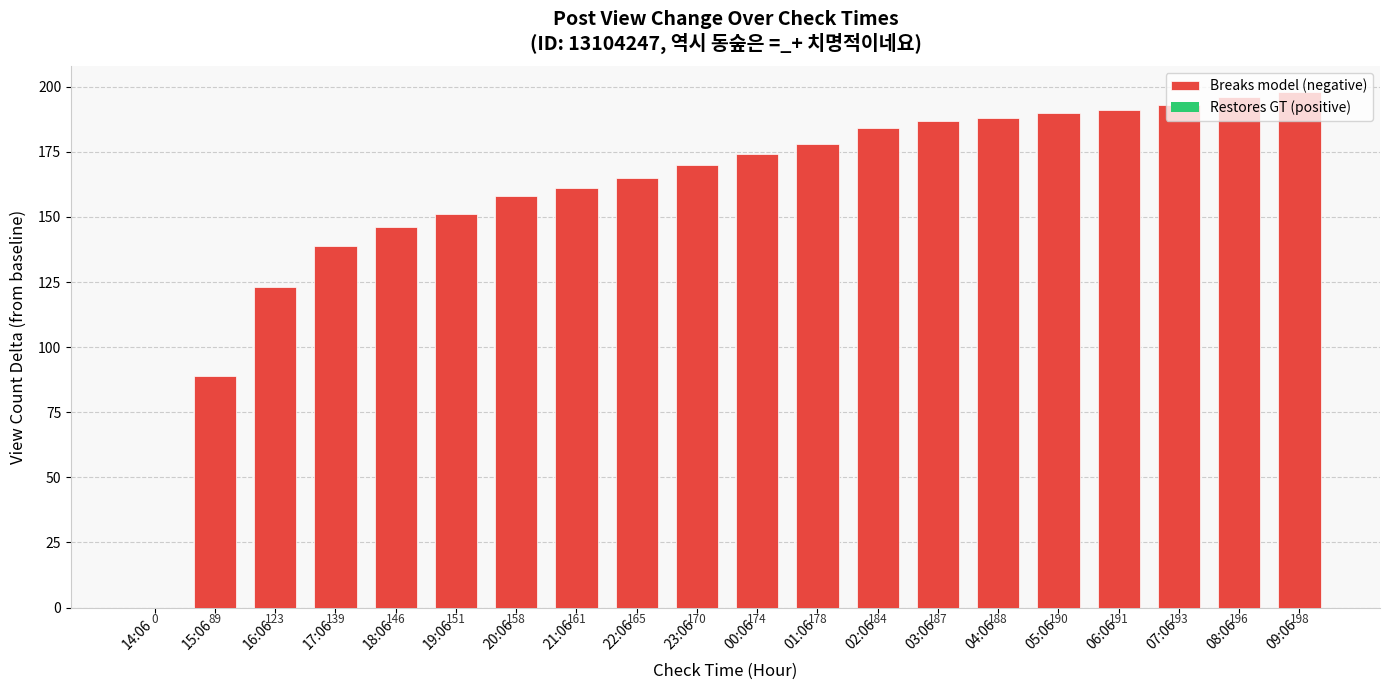

Is it true that the value at 19:06 is 238?

False